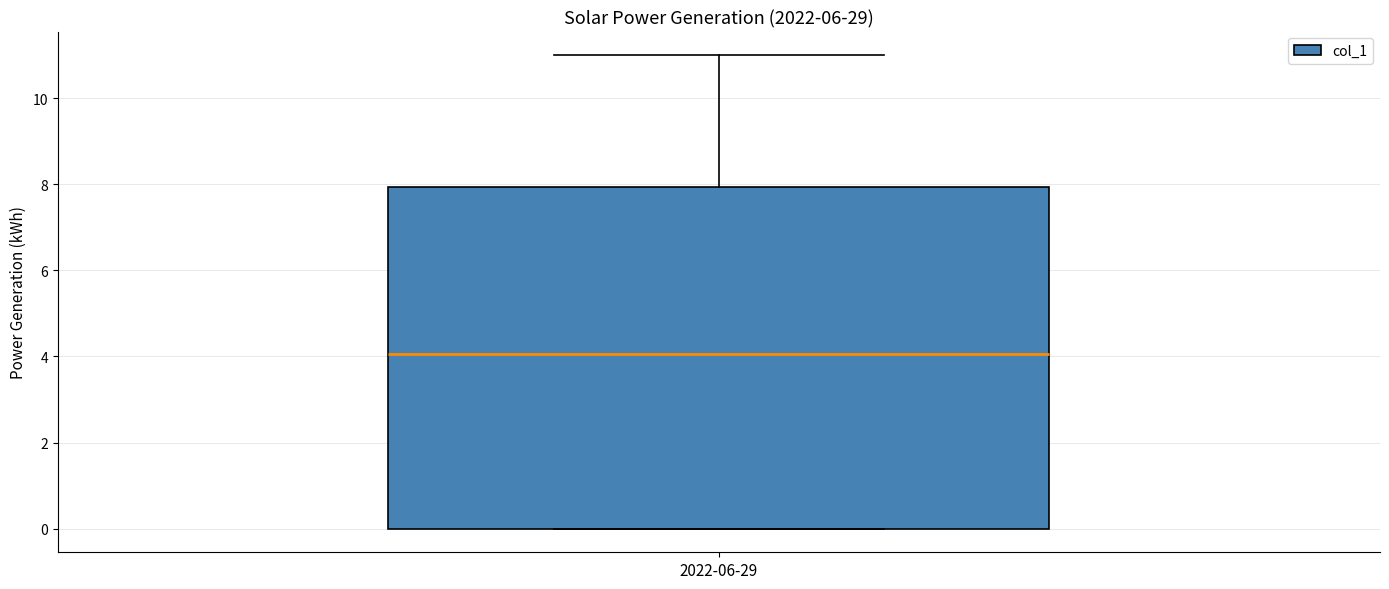

Transcribe this box plot: give where the median line is, the range the box spans, and where the two whiskers end, as read against the y-axis. The values are not printed on the chart, so give them approximately, as read against the axis.

median 4, box 0 to 8, whiskers 0 to 11